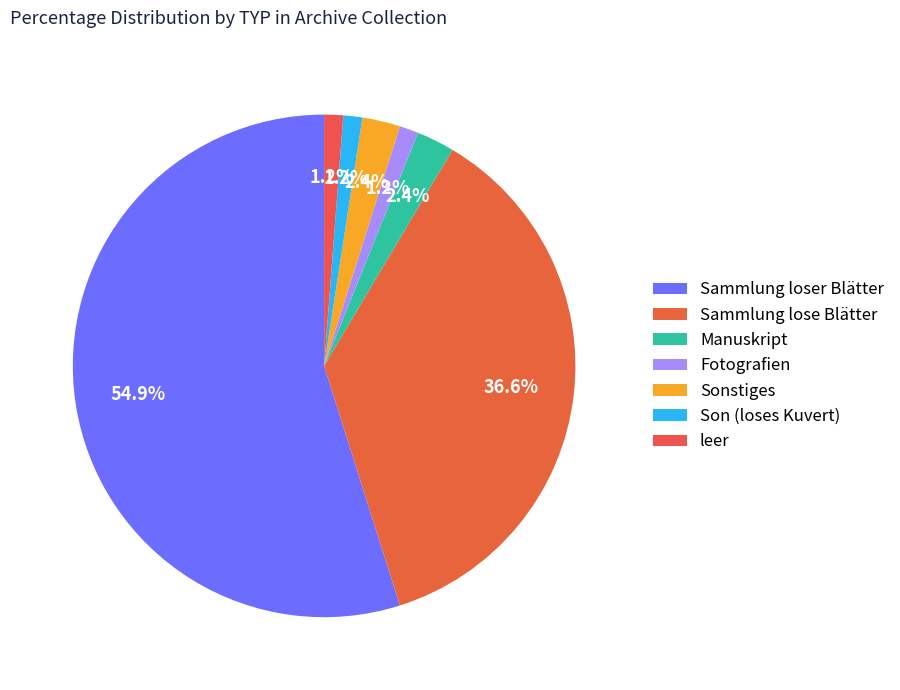

What is the largest slice in the pie chart?

Sammlung loser Blätter